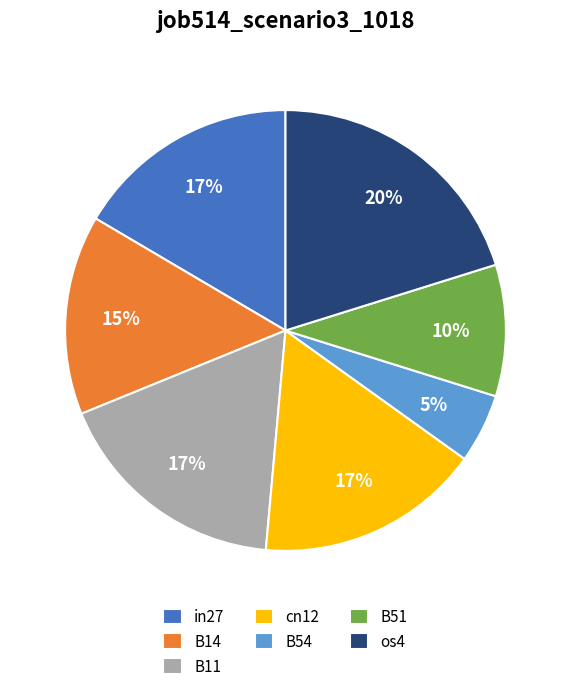

Count the number of slices in the pie.

7